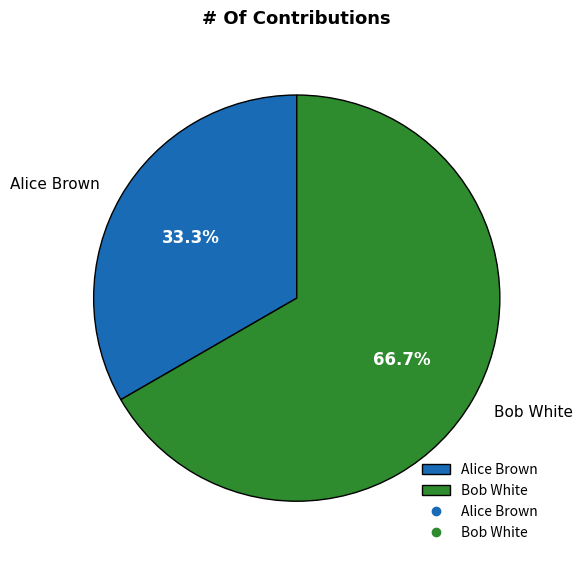

Rank the categories by value from lowest to highest.

Alice Brown, Bob White